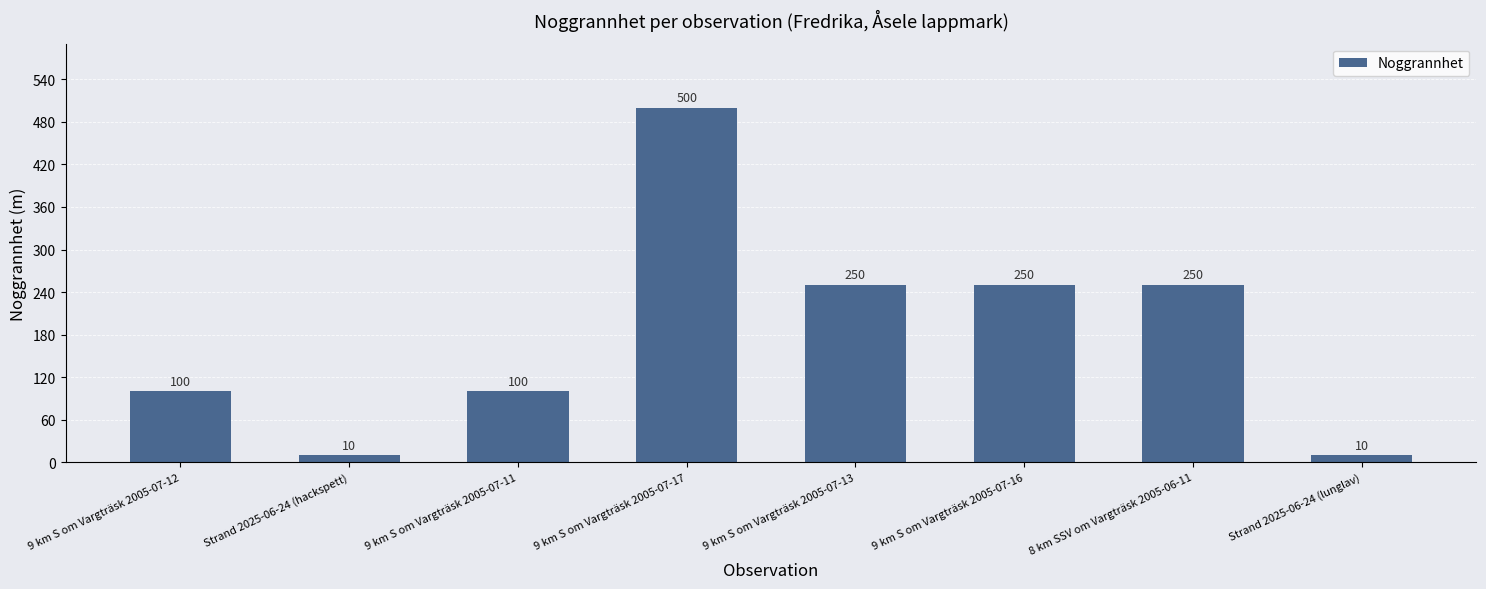

What is the change in value from Strand 2025-06-24 (hackspett) to 9 km S om Vargträsk 2005-07-16?

+240